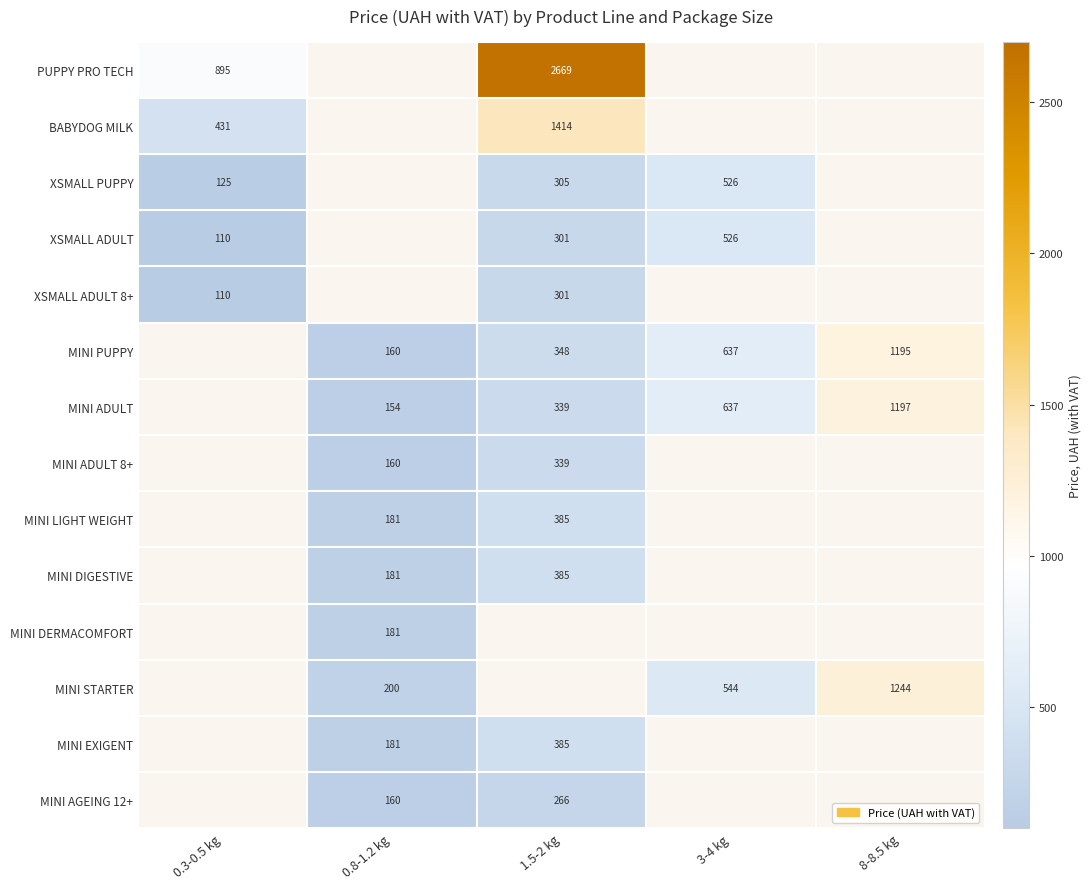

What is the difference between the highest and lowest values at 0.3-0.5 kg?

784.7